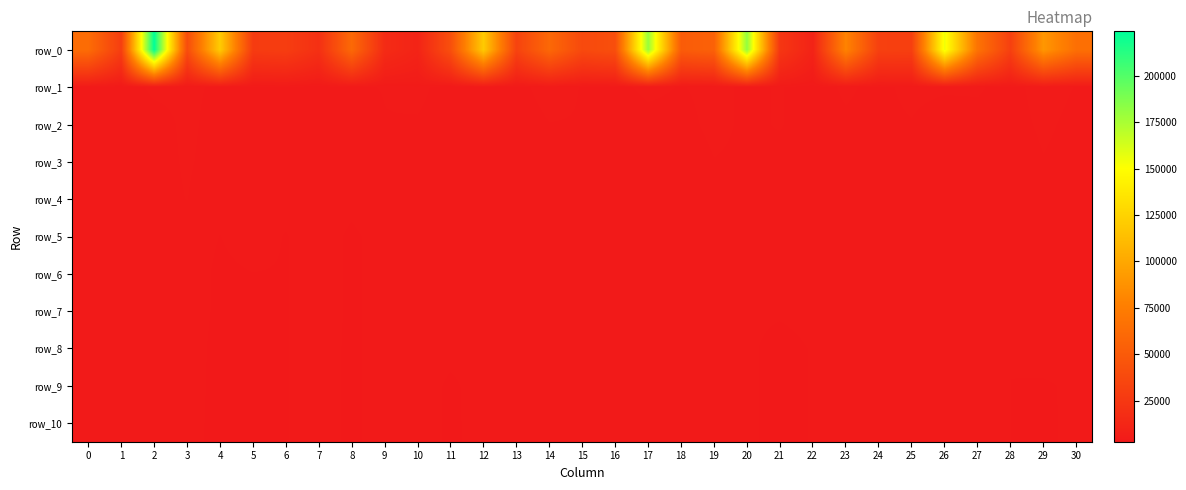

What is the greatest value displayed?

223852.5